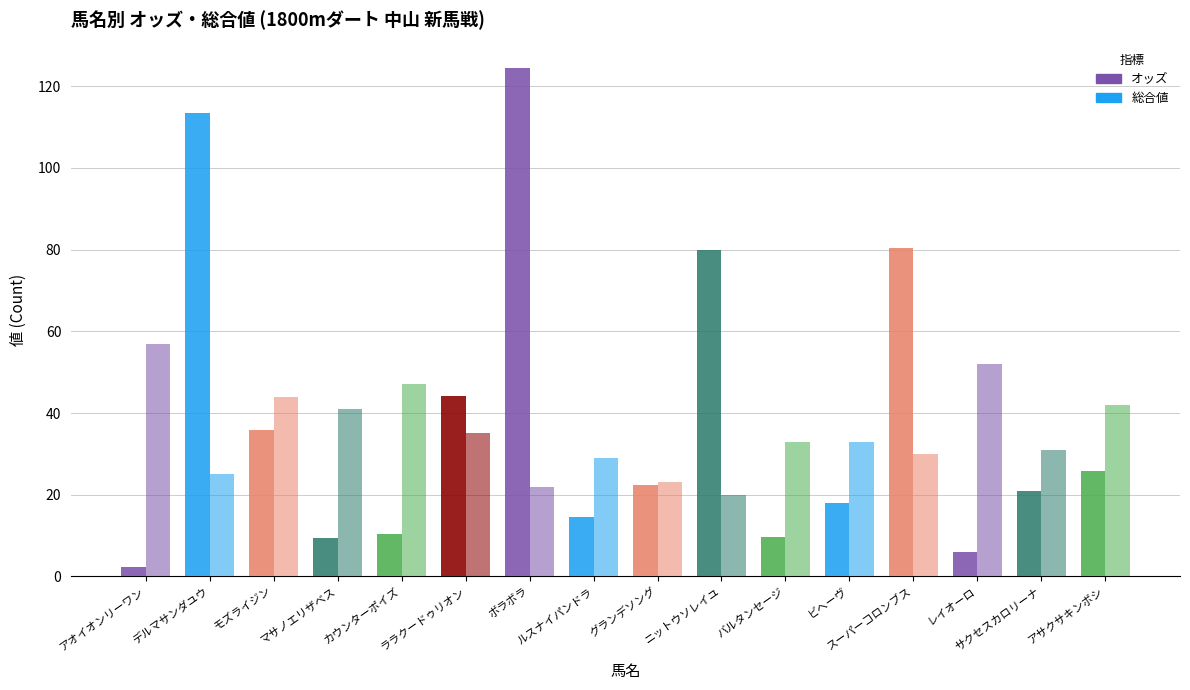

Which series has the largest total across all categories?

オッズ